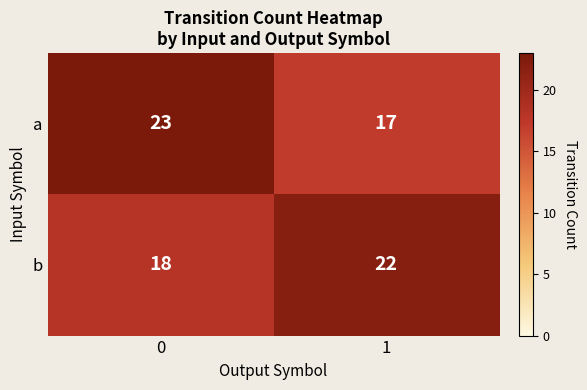

Which series has the largest range (max minus min)?

a